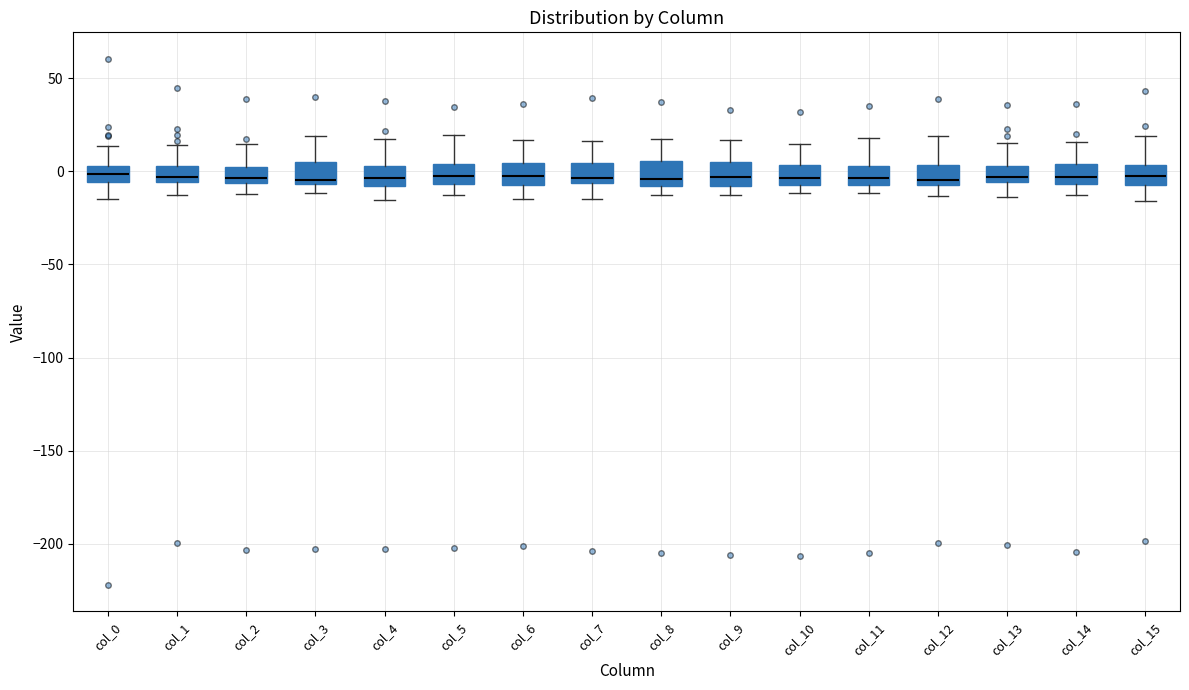

Reading left to right, transcribe this box plot: for each box, give where its median line is, the range the box spans, and where its two whiskers end, as read against the y-axis. The values are not printed on the chart, so give them approximately, as read against the axis.

col_0: median 0, box -5 to 5, whiskers -15 to 15
col_1: median -5 (just above the box's lower edge), box -5 to 5, whiskers -15 to 15
col_2: median -5 (just above the box's lower edge), box -5 to 0, whiskers -10 to 15
col_3: median -5 (just above the box's lower edge), box -5 to 5, whiskers -10 to 20
col_4: median -5, box -10 to 5, whiskers -15 to 20
col_5: median 0, box -5 to 5, whiskers -15 to 20
col_6: median -5 (inside the box), box -5 to 5, whiskers -15 to 15
col_7: median -5 (just above the box's lower edge), box -5 to 5, whiskers -15 to 15
col_8: median -5, box -10 to 5, whiskers -15 to 15
col_9: median -5, box -10 to 5, whiskers -15 to 15
col_10: median -5 (inside the box), box -5 to 5, whiskers -10 to 15
col_11: median -5, box -10 to 5, whiskers -10 (just below the box's lower edge) to 20
col_12: median -5 (just above the box's lower edge), box -5 to 5, whiskers -15 to 20
col_13: median -5 (just above the box's lower edge), box -5 to 5, whiskers -15 to 15
col_14: median -5 (inside the box), box -5 to 5, whiskers -15 to 15
col_15: median -5 (inside the box), box -5 to 5, whiskers -15 to 20